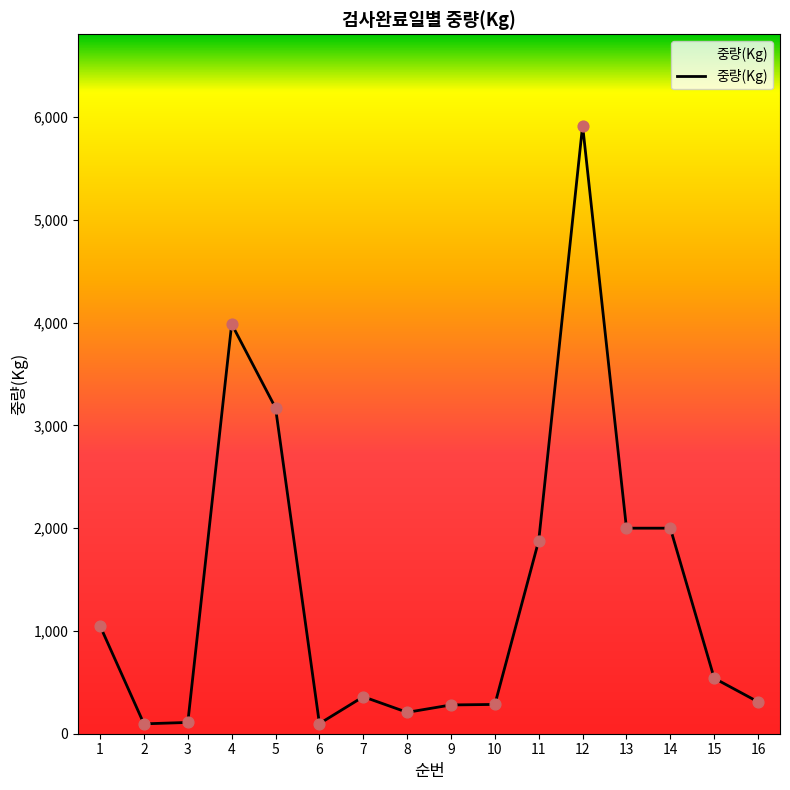

What is the ratio of the value at 7 to the value at 3?

3.3